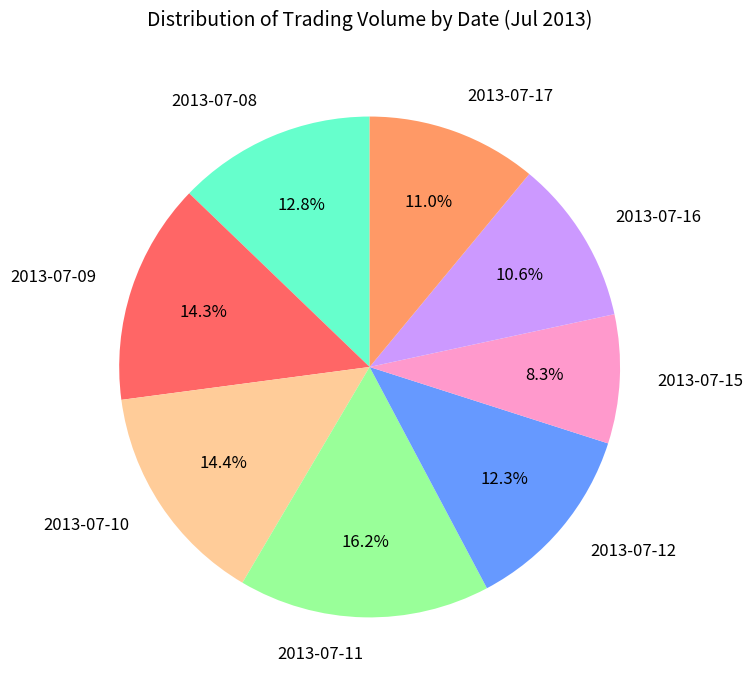

Between 2013-07-10 and 2013-07-17, which is larger?

2013-07-10